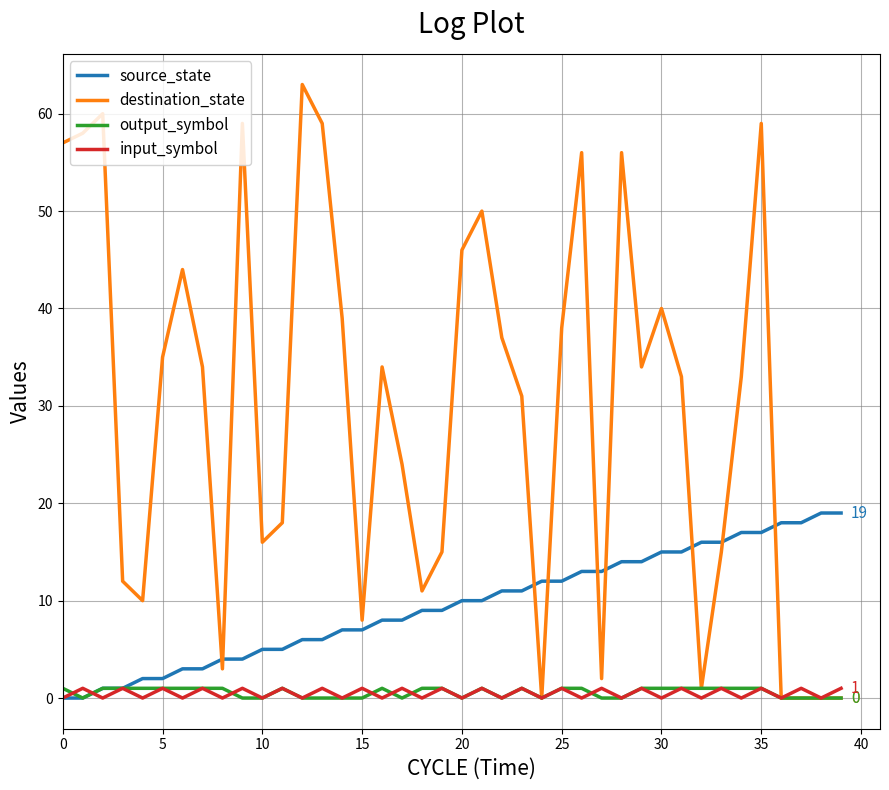

At how many categories does at least one series exceed 28?

23